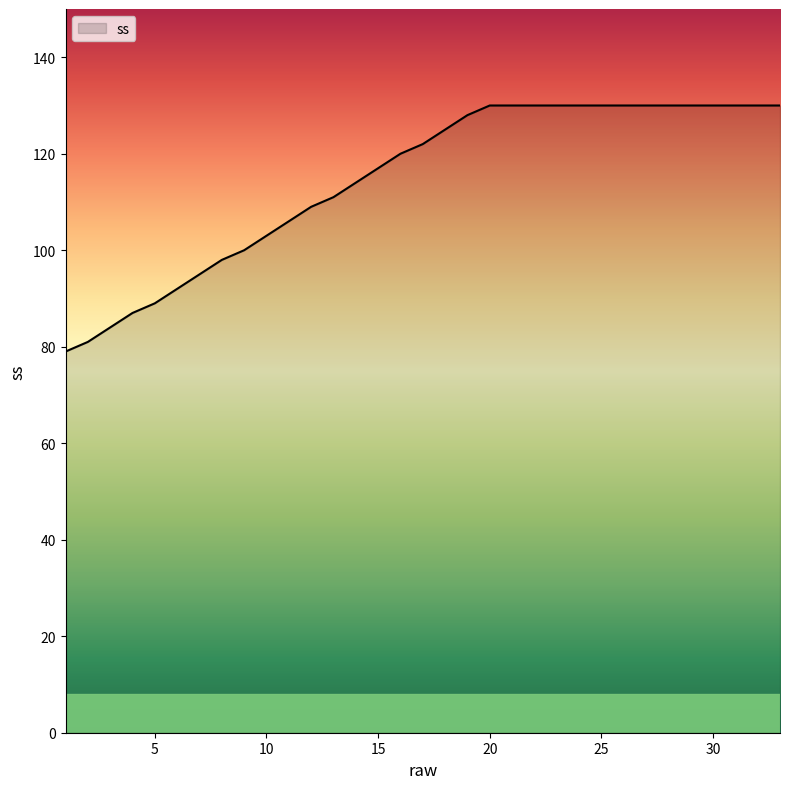

What is the greatest value displayed?

130